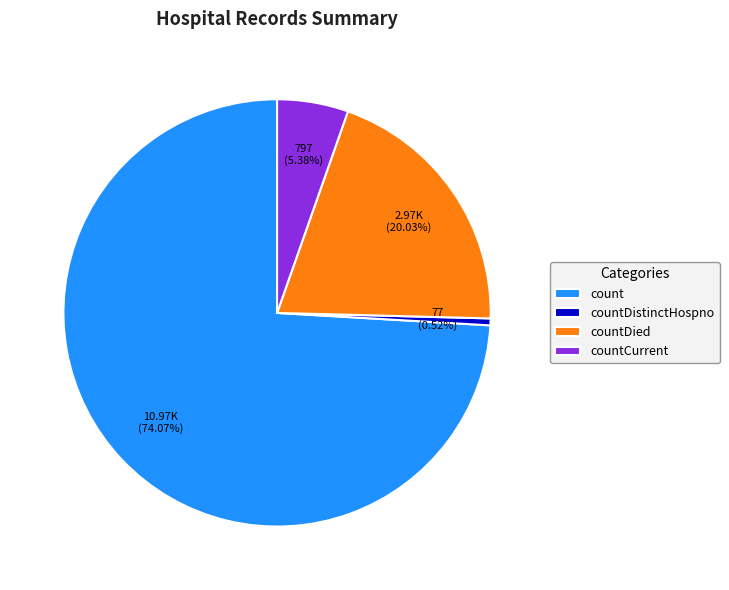

Which slice represents more than half of the pie?

count